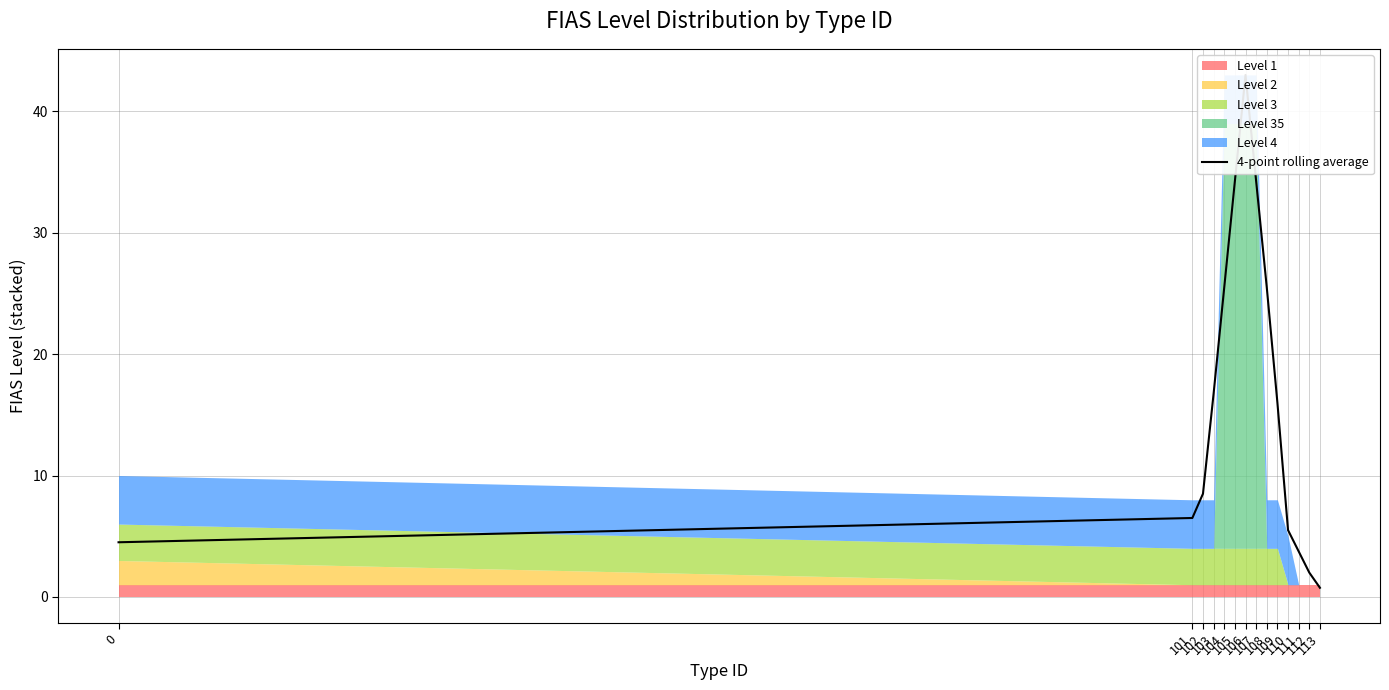

What is the value of the 7th point from the left?

43.0